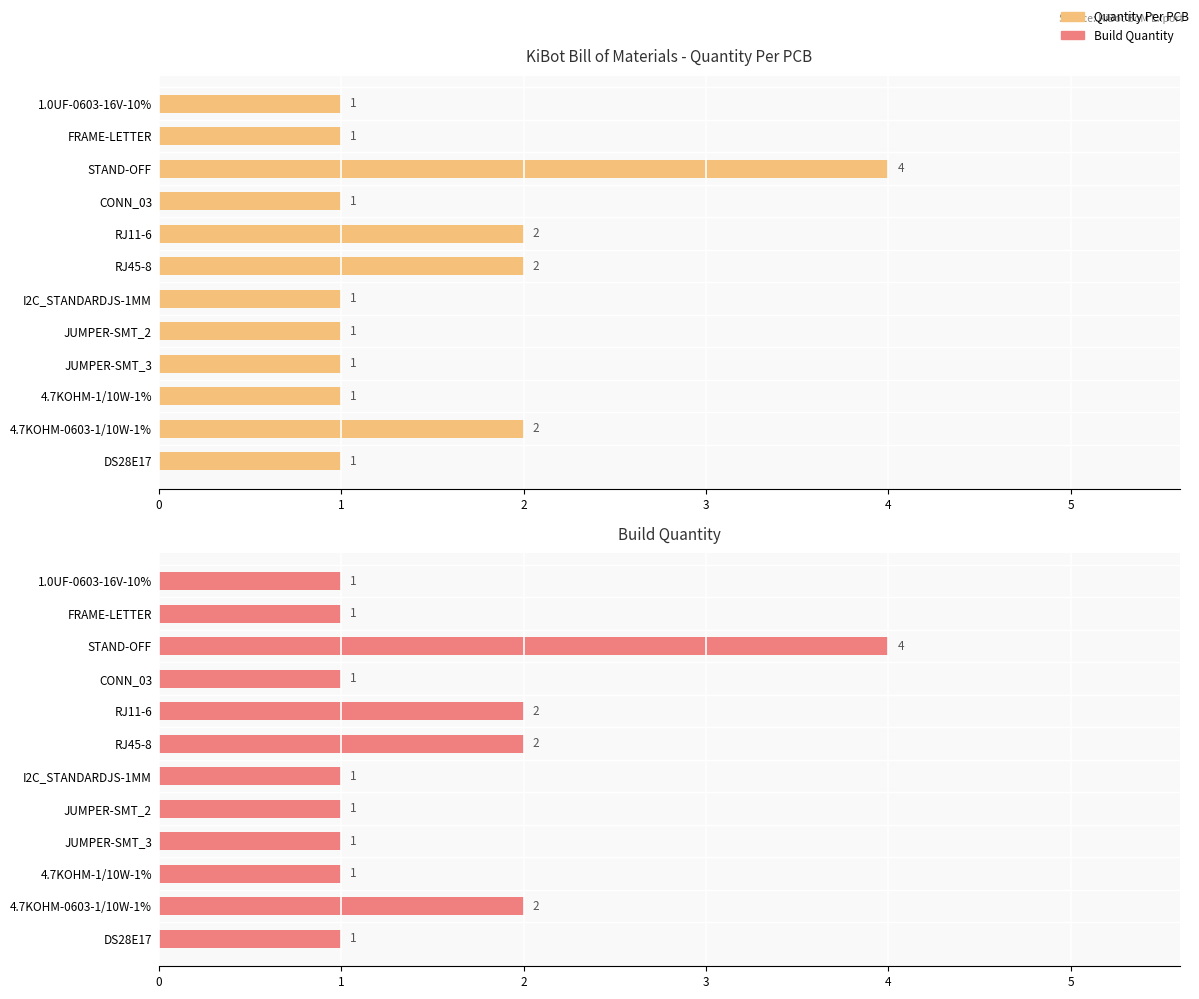

Is it true that Quantity Per PCB equals 0 at JUMPER-SMT_3?

False